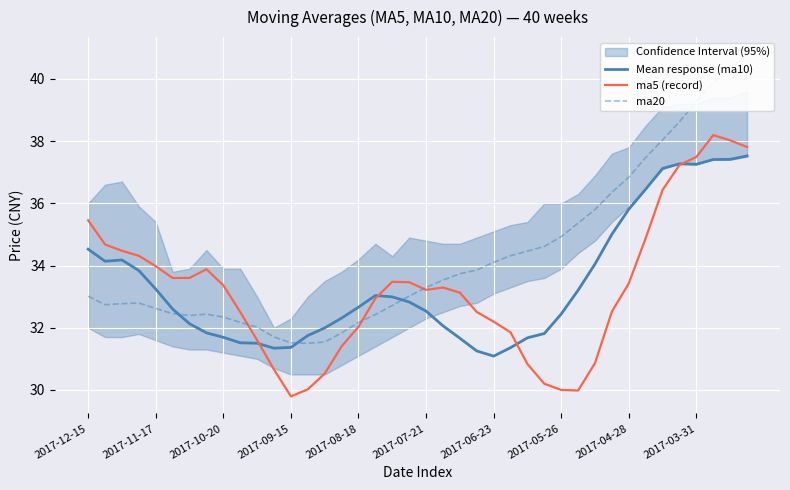

How many interior local valleys does the Mean response (ma10) series have?

4